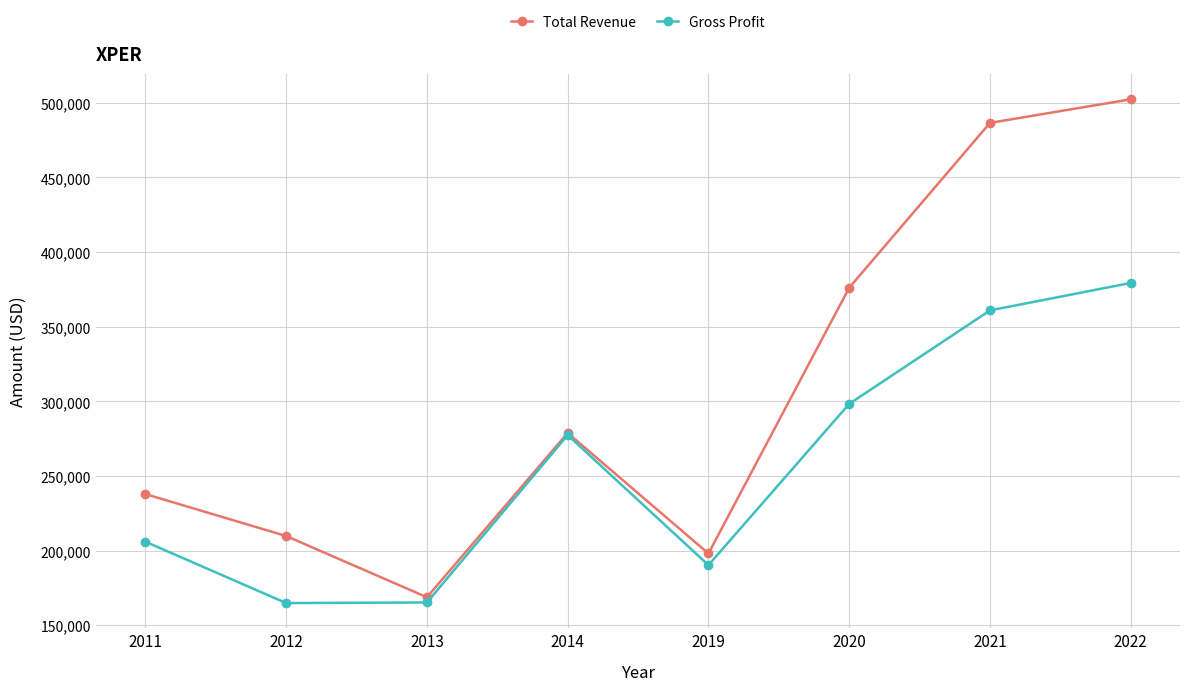

The value of Gross Profit at 2020 is 298300. True or false?

True